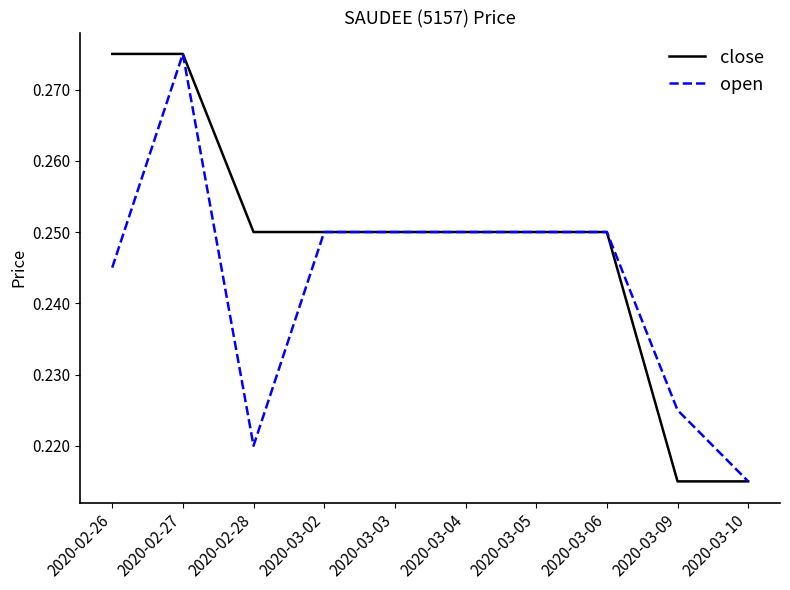

The value of close at 2020-03-02 is 0.4. True or false?

False